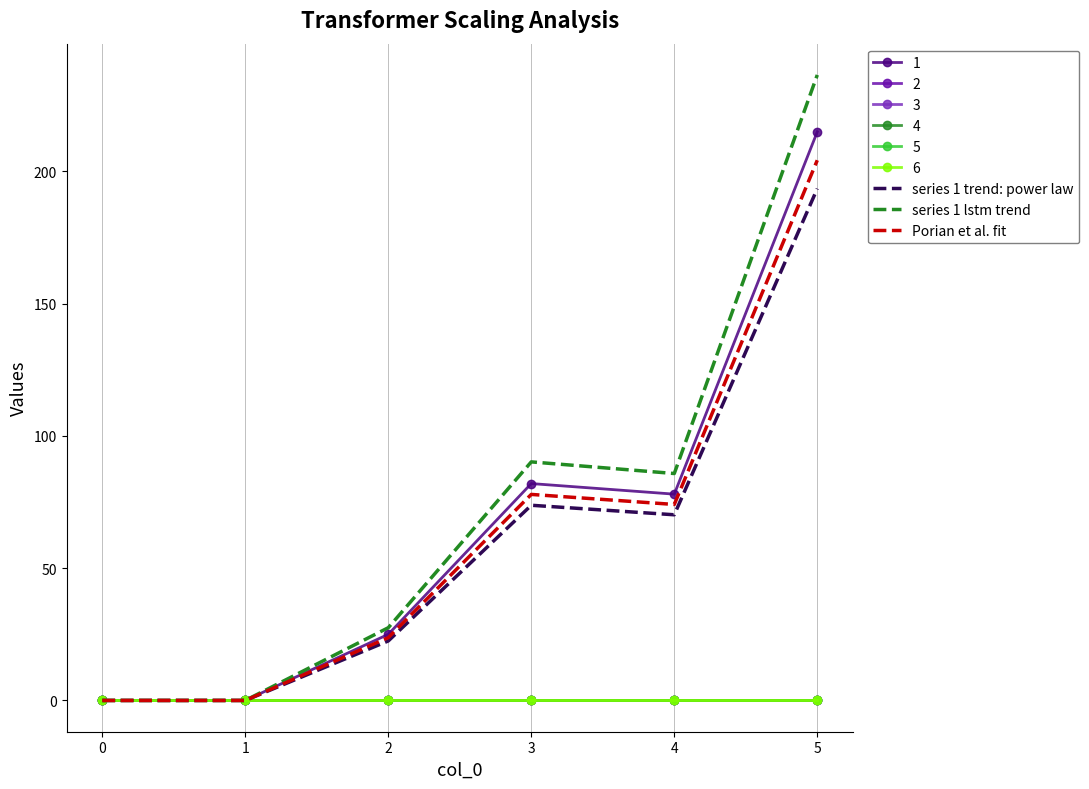

Which series has the widest spread of values?

series 1 lstm trend